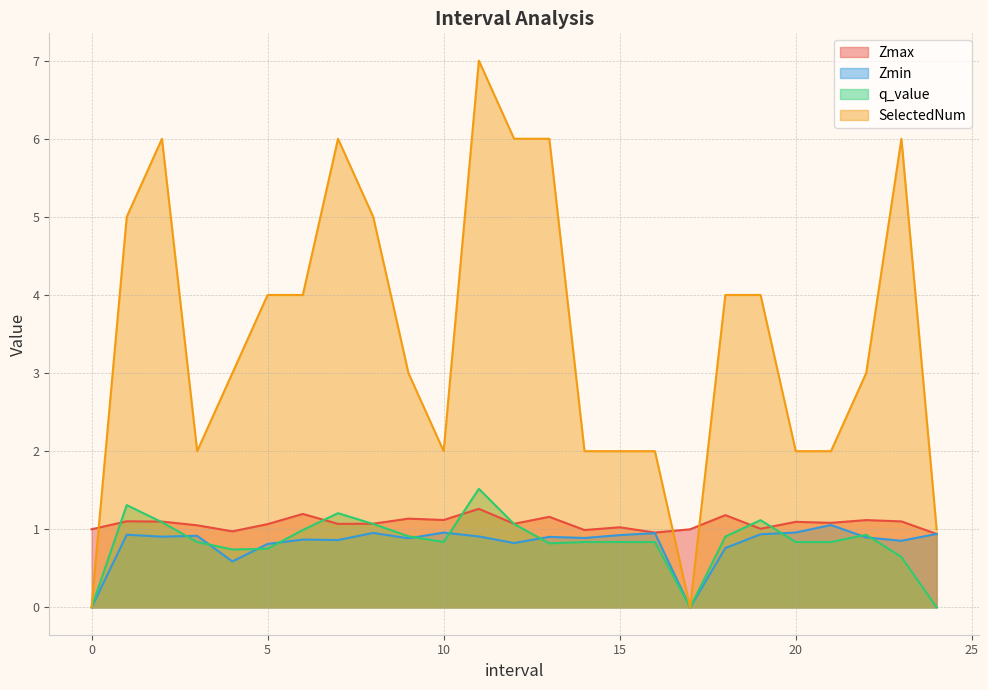

True or false: SelectedNum and Zmin intersect in this chart.

False